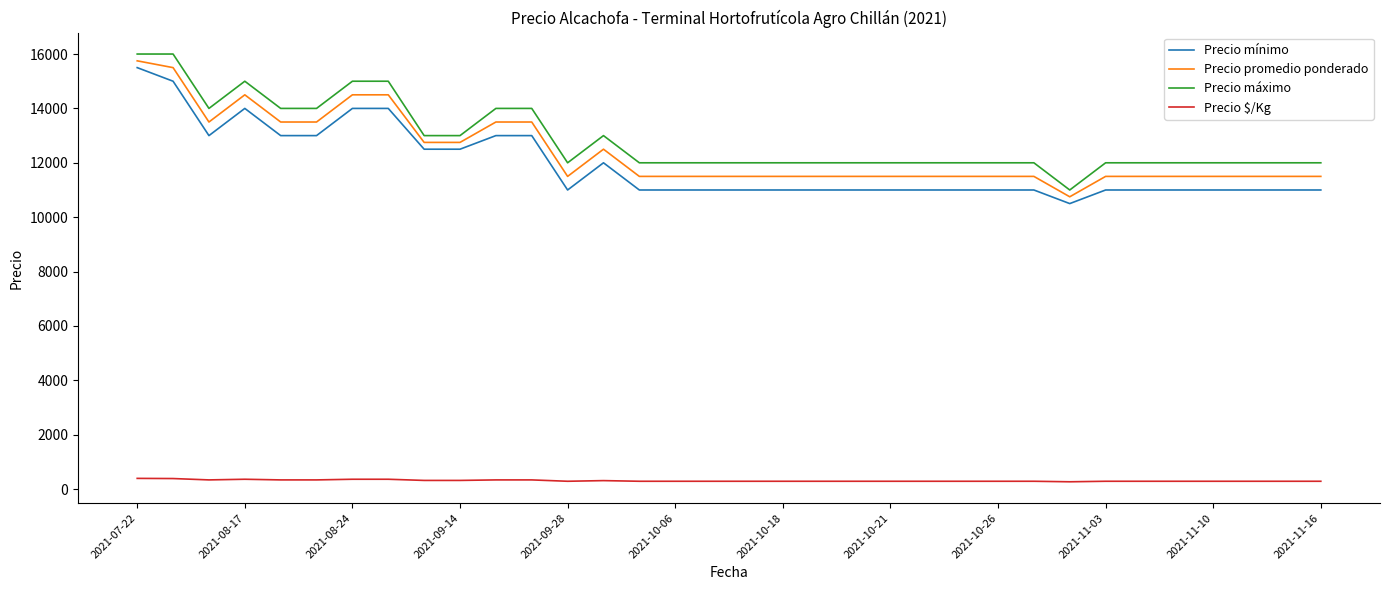

True or false: Precio máximo and Precio $/Kg intersect in this chart.

False